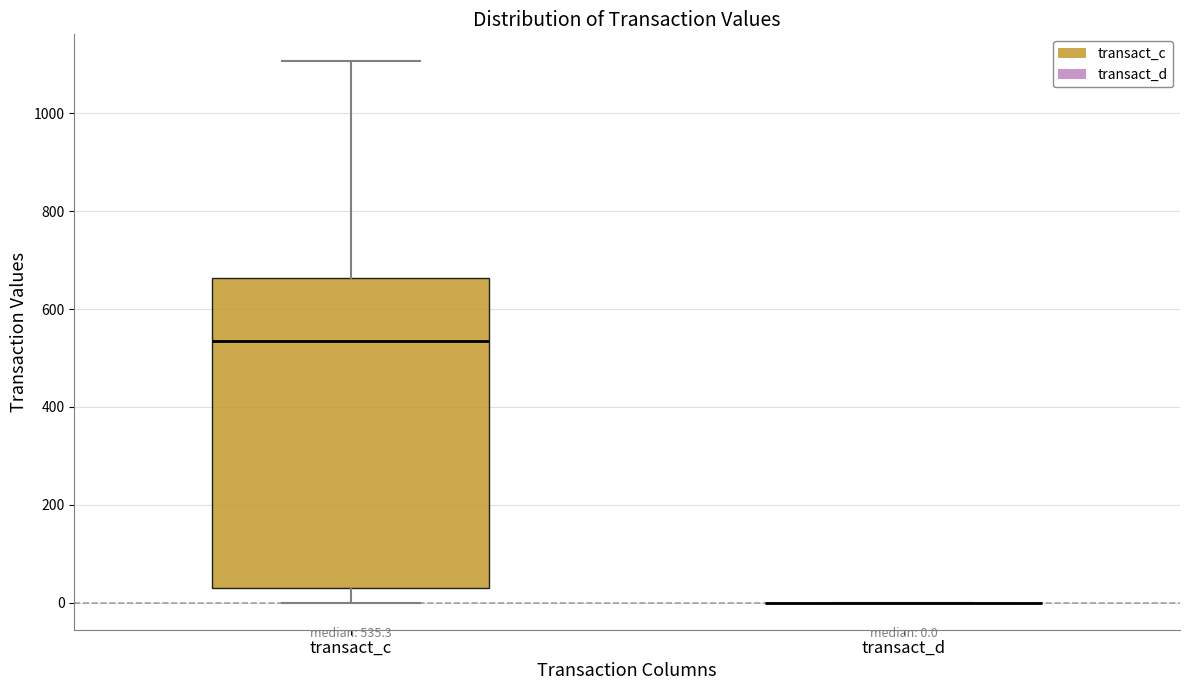

Which box is the tallest, from its lower edge to its upper edge?

transact_c